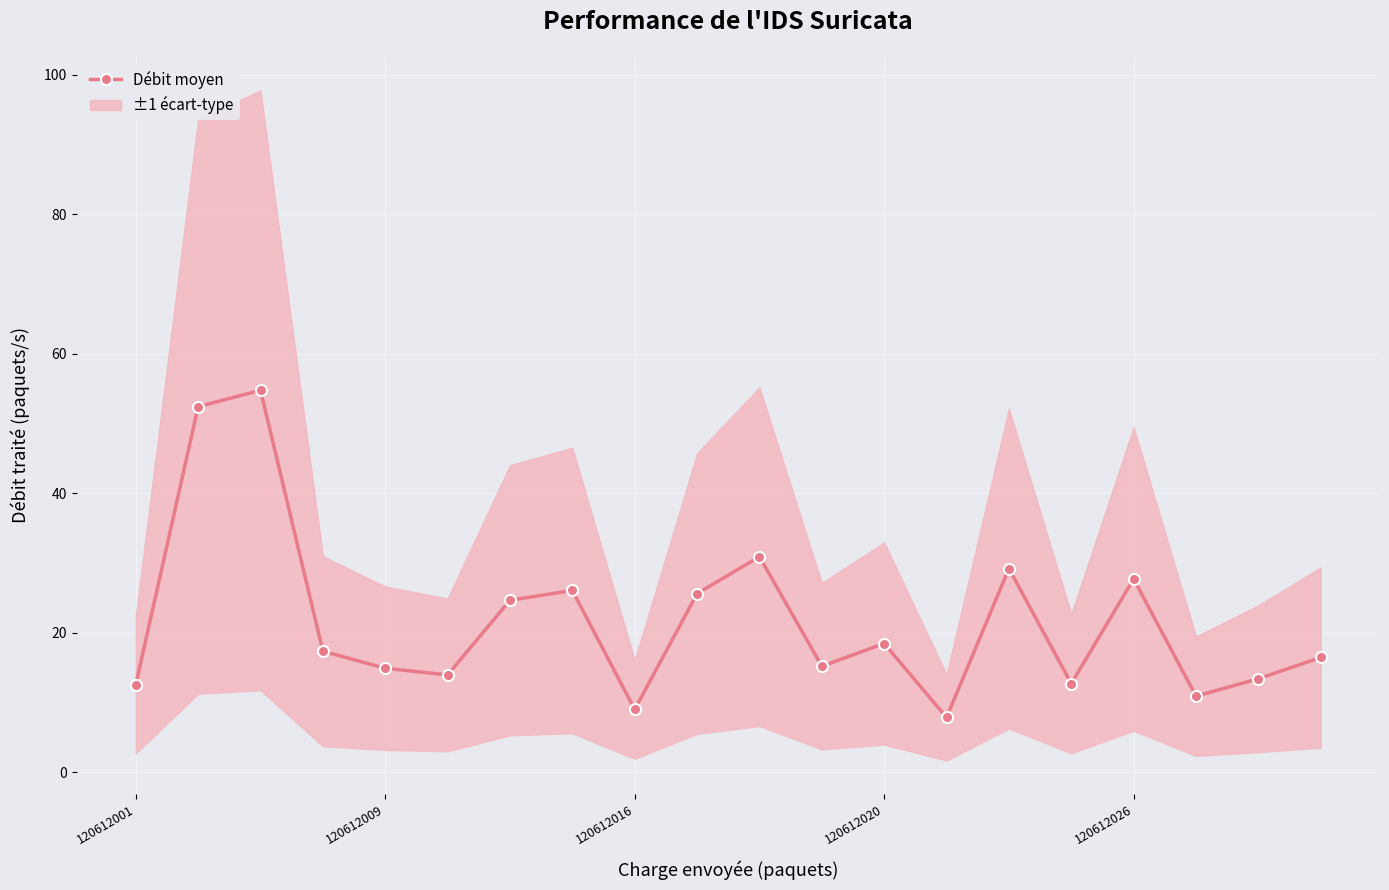

True or false: there are more than 2 points higher than both neighbors.

True